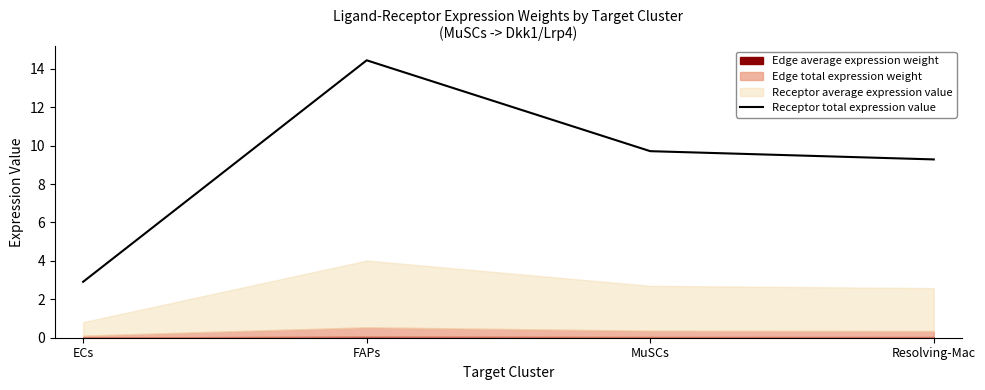

What is the label of the 1st point from the left?

ECs